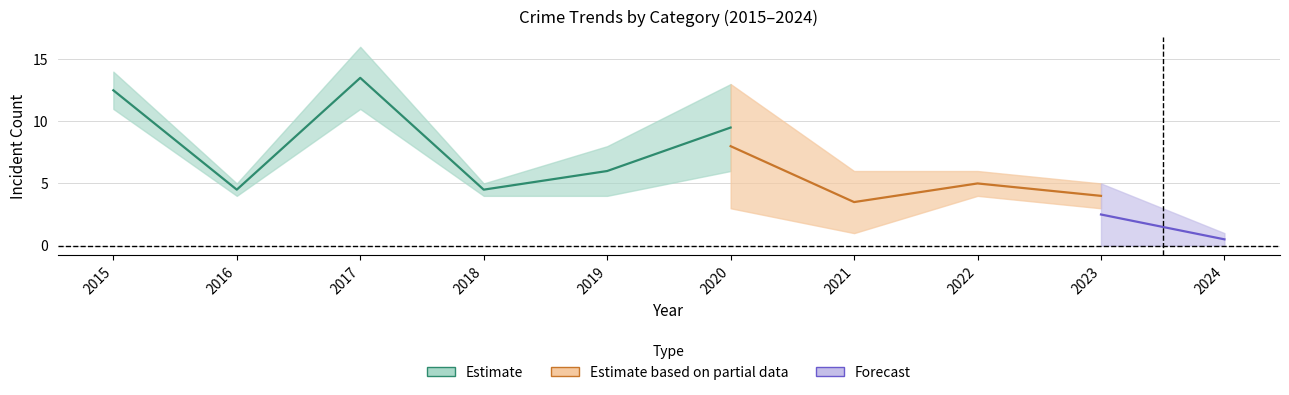

True or false: Aggravated Assault has a value of -2 at 2016.

False